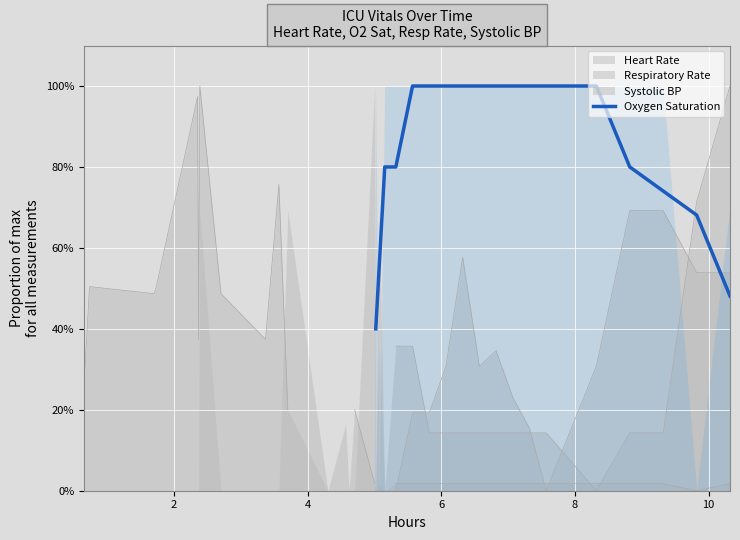

The value at 9 is 1.5. True or false?

False